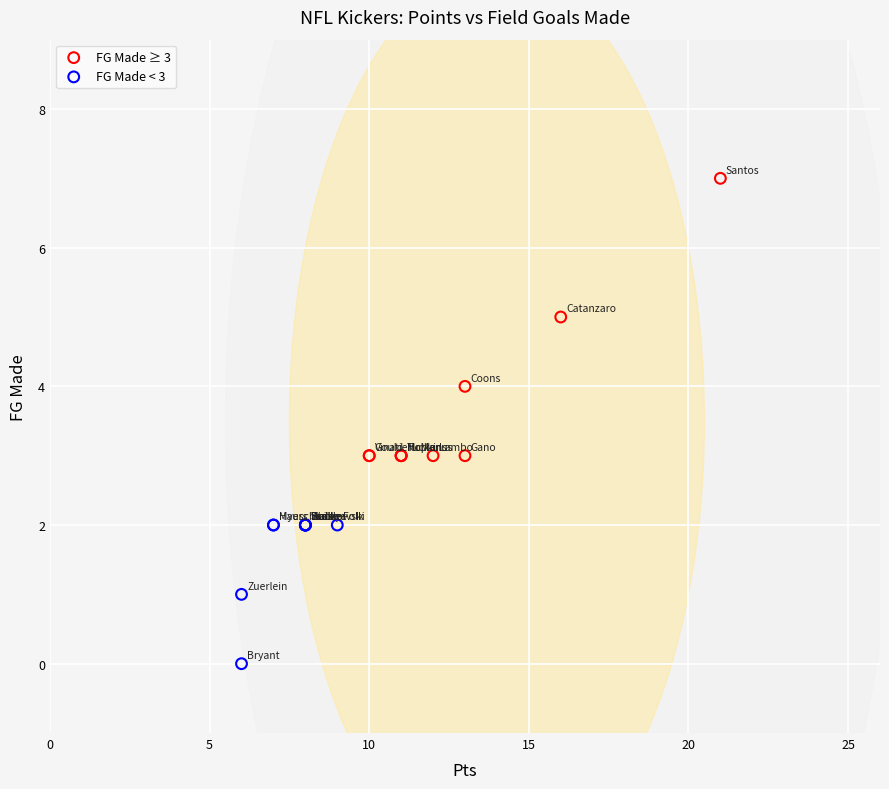

Which series reaches the minimum Y coordinate?

FG Made < 3